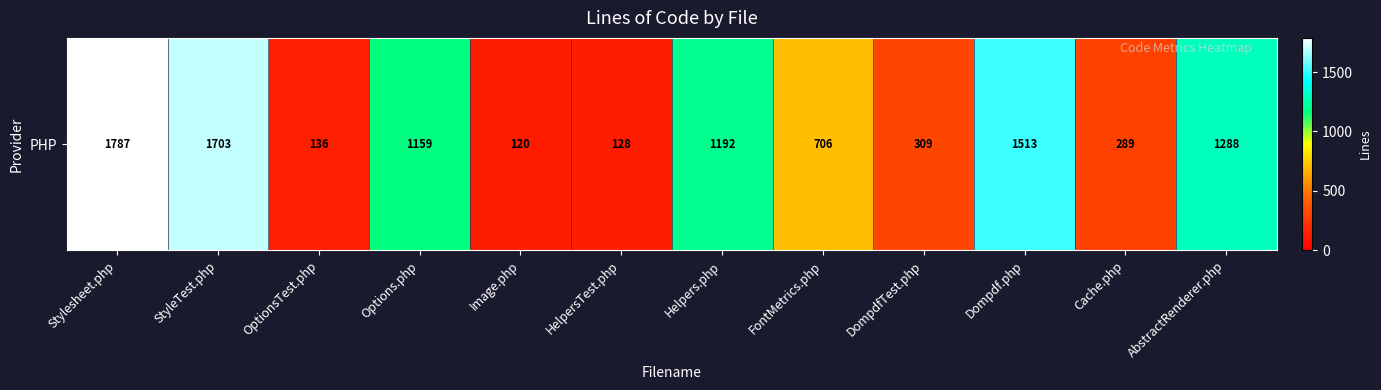

Read the value at FontMetrics.php.

706